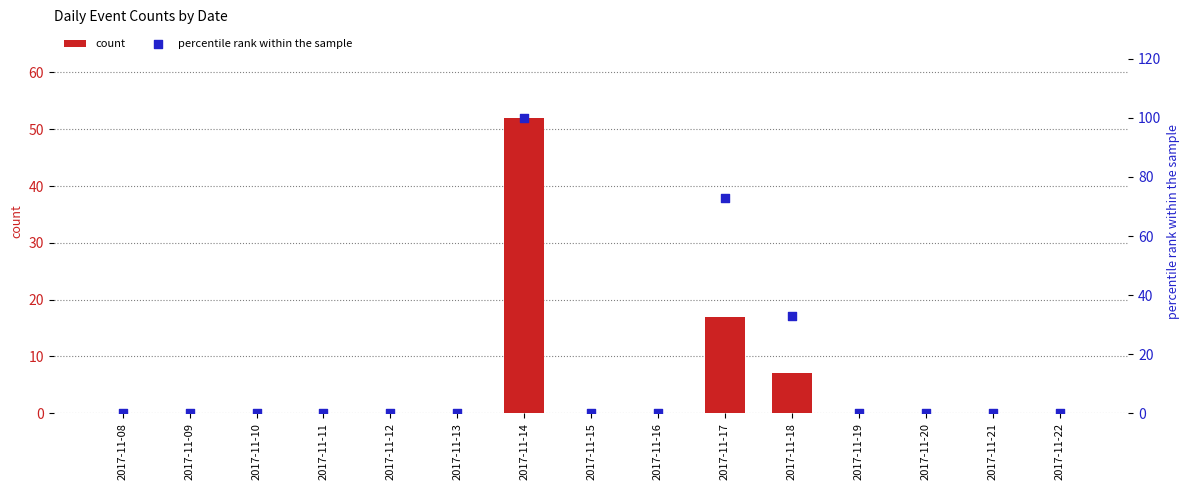

Which series reaches the maximum Y coordinate?

percentile rank within the sample